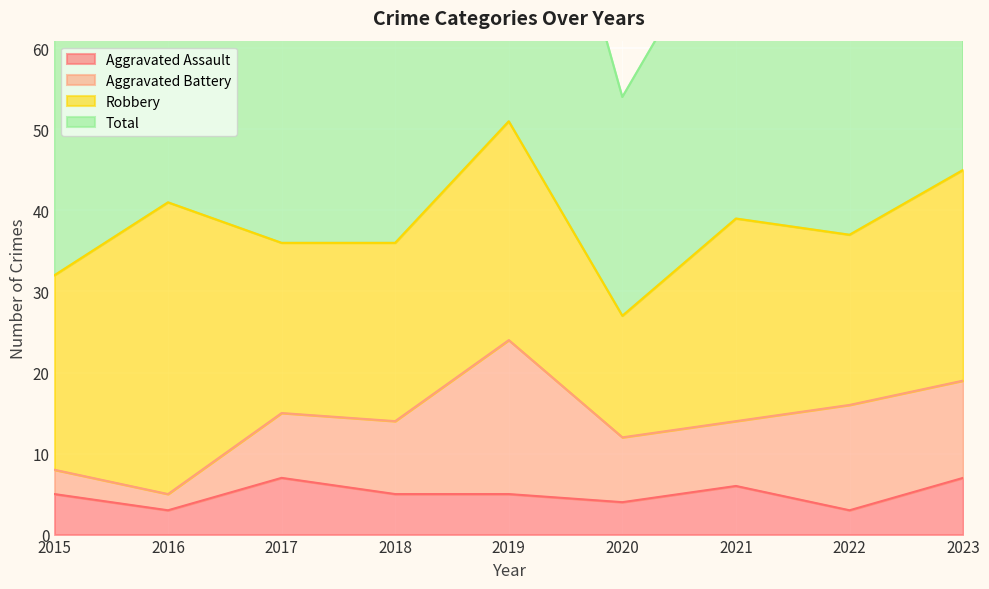

Is it true that Total equals 126 at 2018?

False